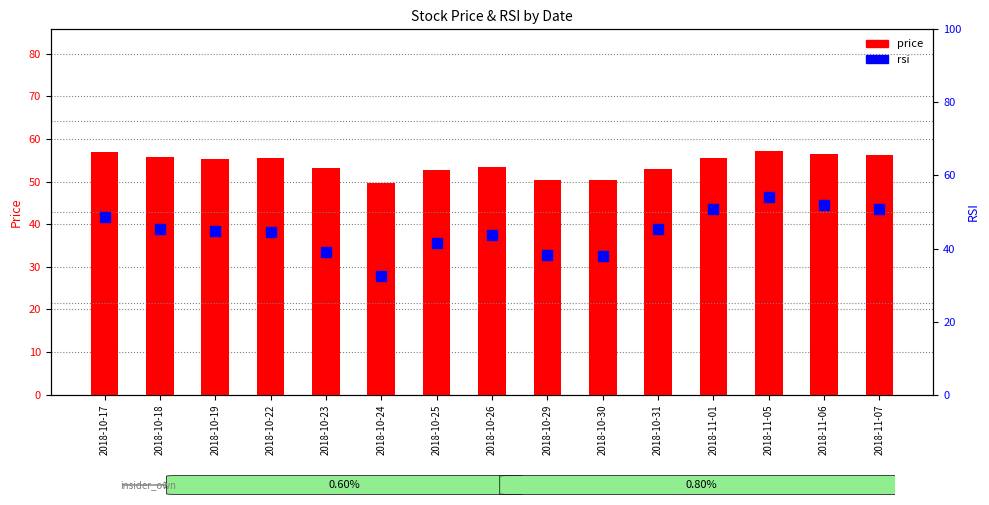

How many values in the rsi series are below 44?

6